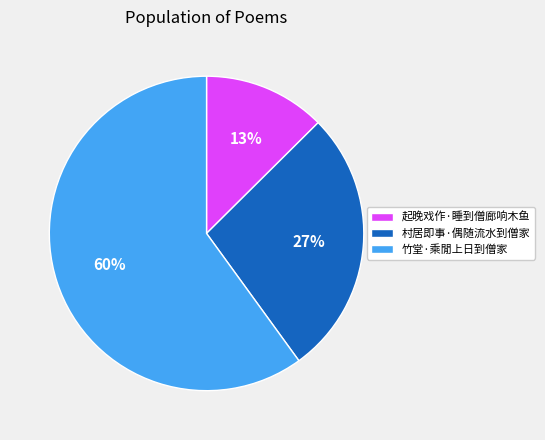

To the nearest percent, what is the difference between the 竹堂·乘閒上日到僧家 and 村居即事·偶随流水到僧家 slice percentages?

33%